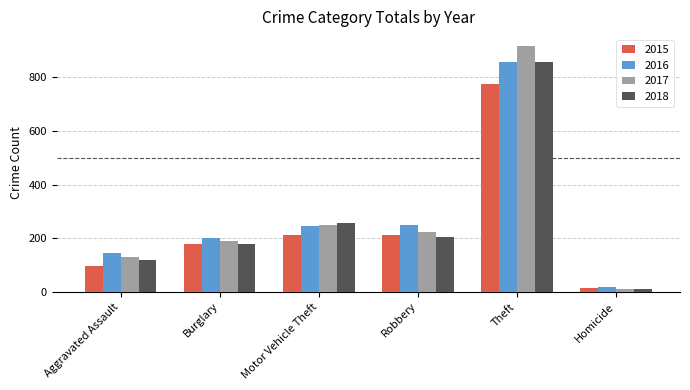

Rank the categories by 2018 value from lowest to highest.

Homicide, Aggravated Assault, Burglary, Robbery, Motor Vehicle Theft, Theft